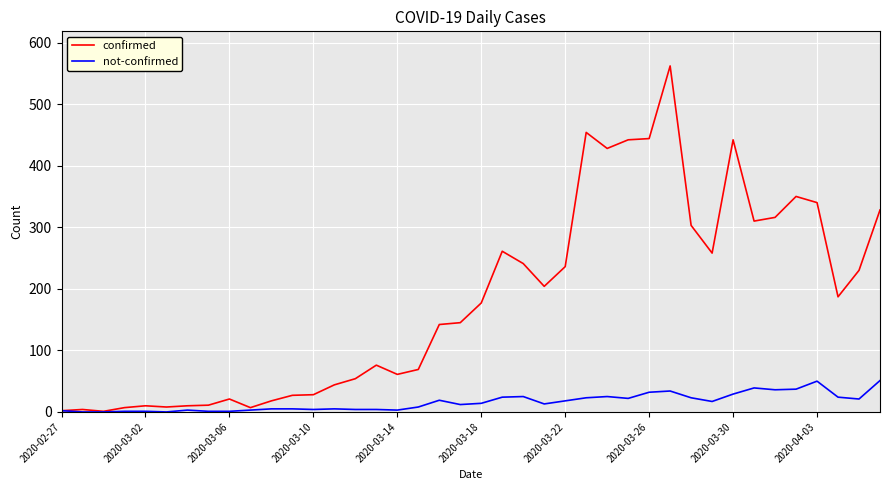

Rank the series by their maximum value, from highest to lowest.

confirmed, not-confirmed